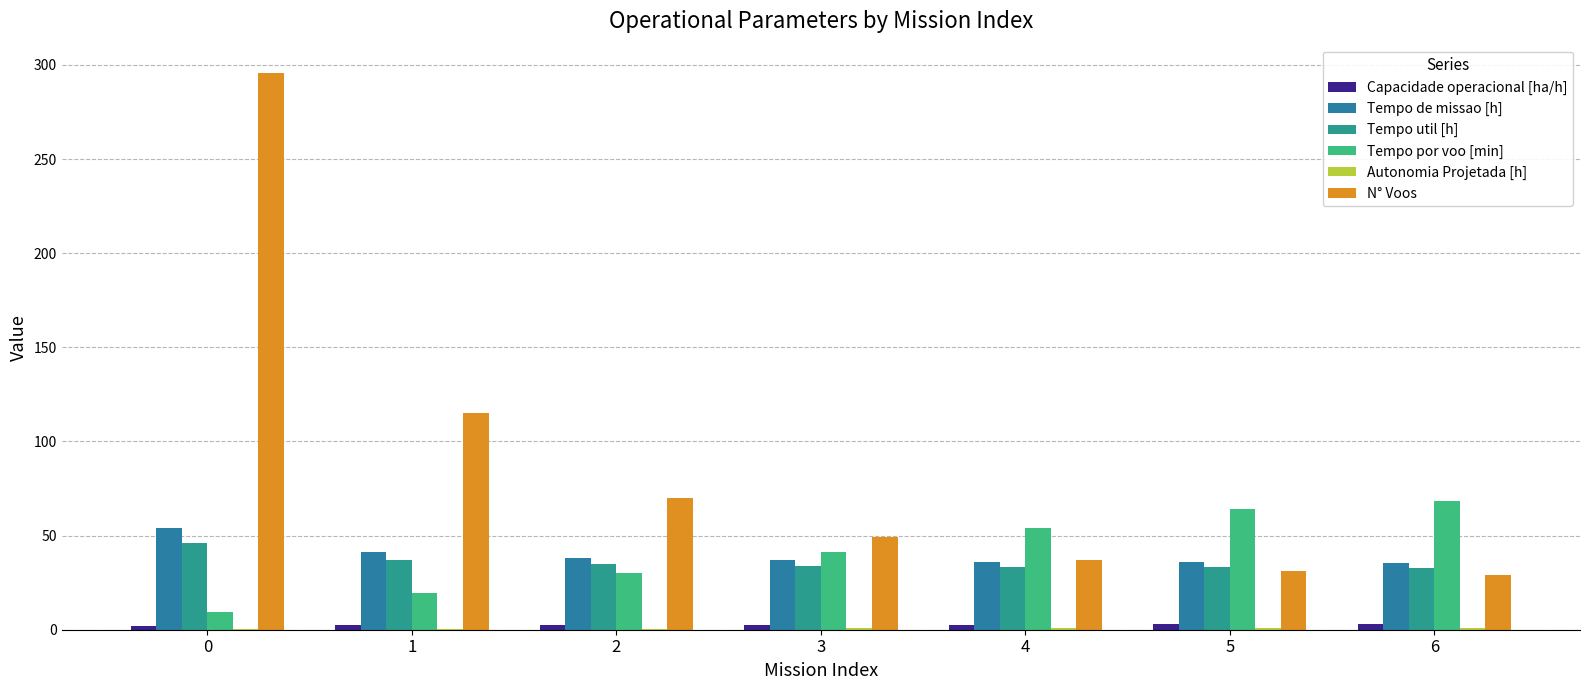

Is it true that Capacidade operacional [ha/h] equals 2.4 at 1?

True